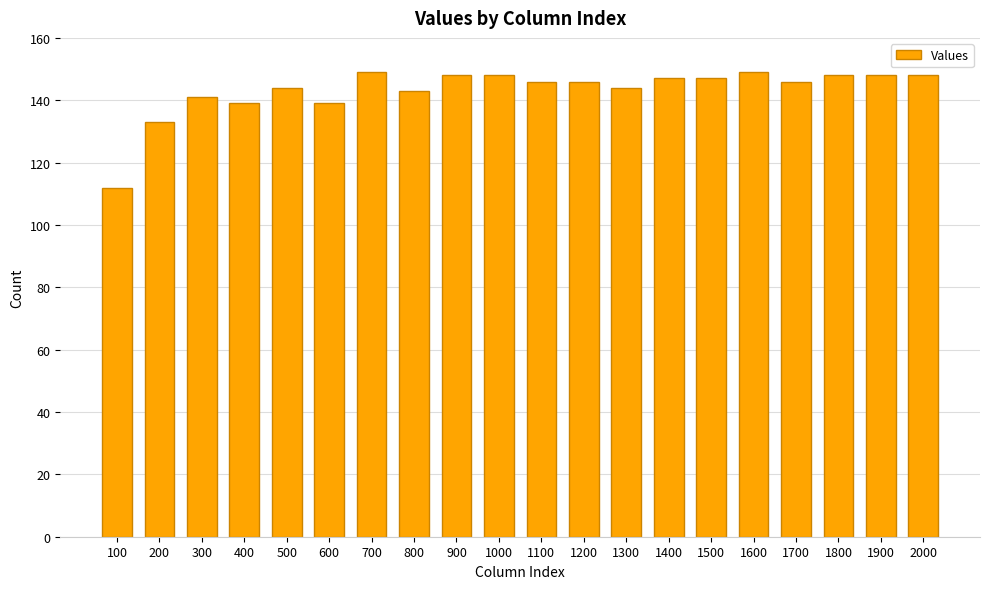

Count the number of data series in this chart.

1